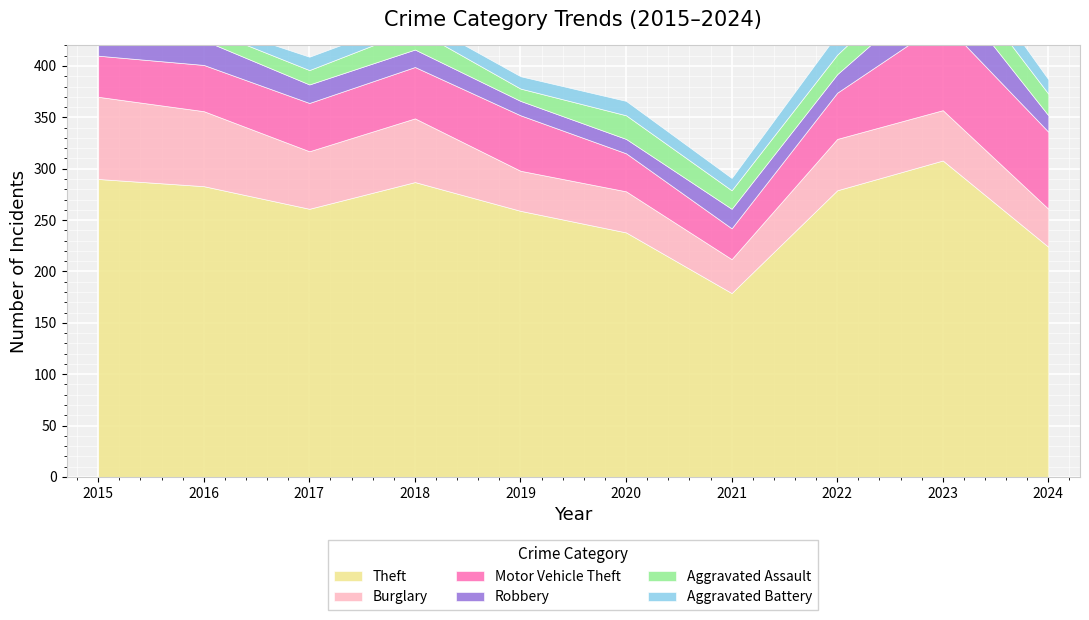

Rank the categories by Aggravated Battery value from highest to lowest.

2023, 2022, 2020, 2024, 2017, 2019, 2021, 2018, 2015, 2016